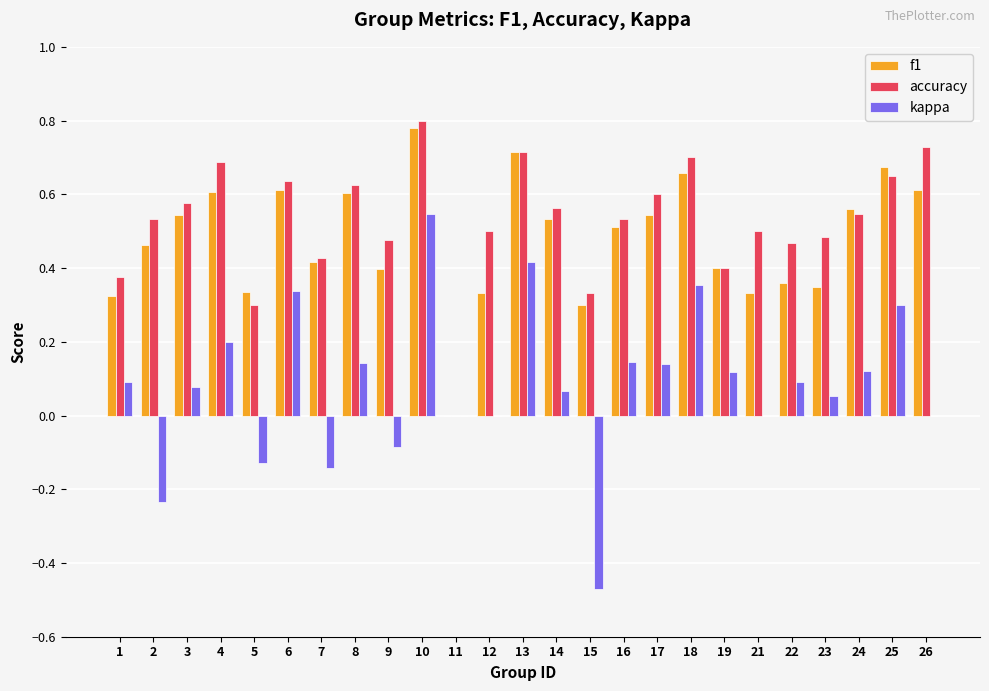

Where does the kappa series first go above 0?

1